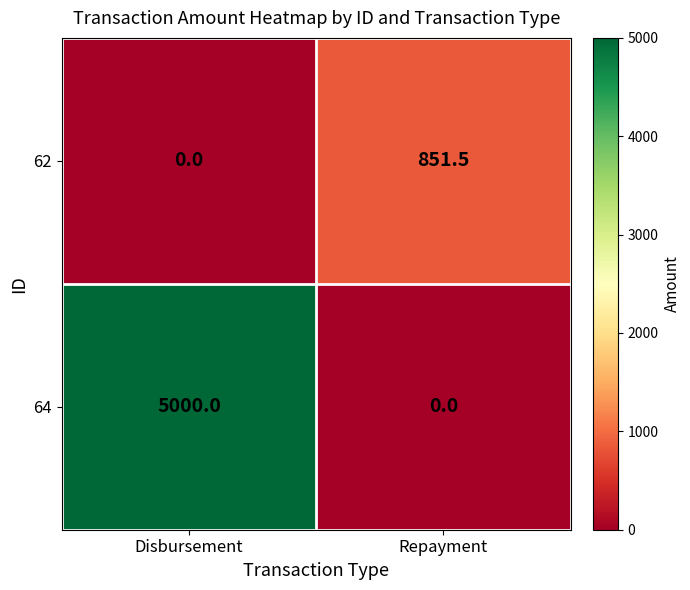

What is the sum of the 64 values at Disbursement and Repayment?

5000.0